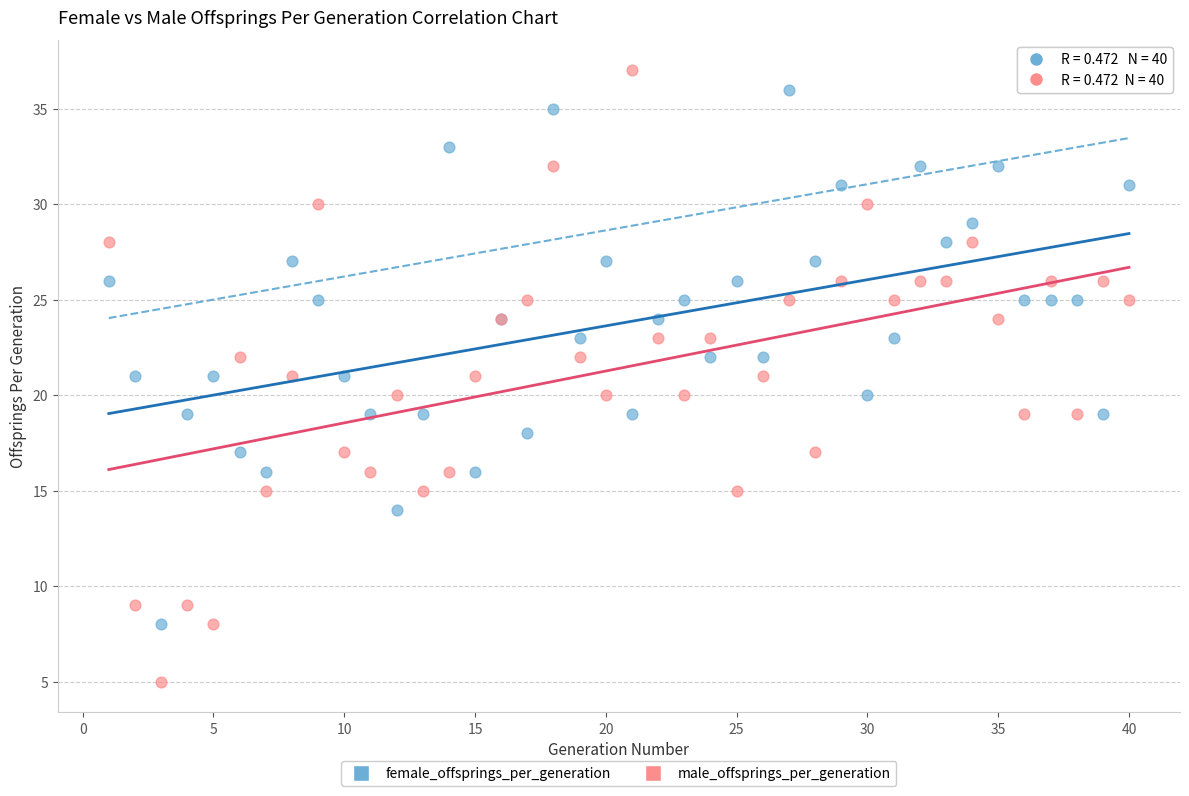

Which series reaches the minimum Y coordinate?

male_offsprings_per_generation